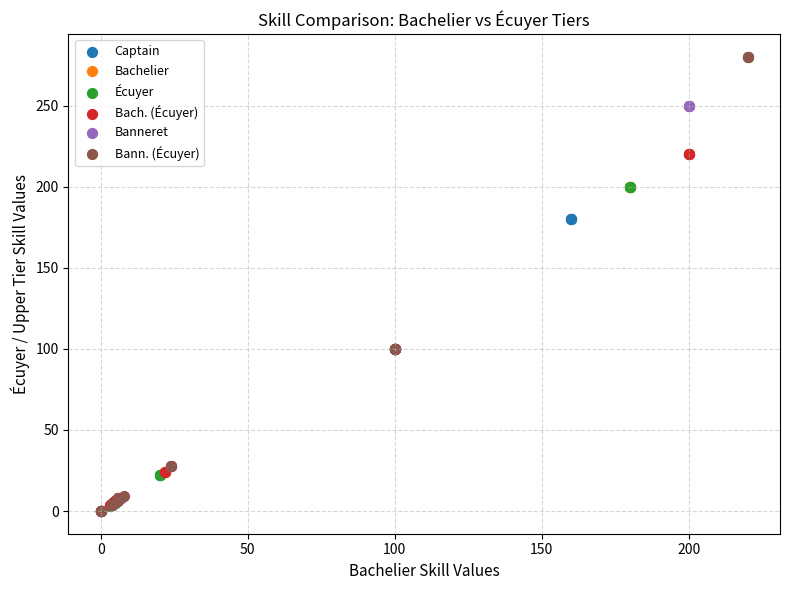

Which series reaches the maximum Y coordinate?

Bann. (Écuyer)